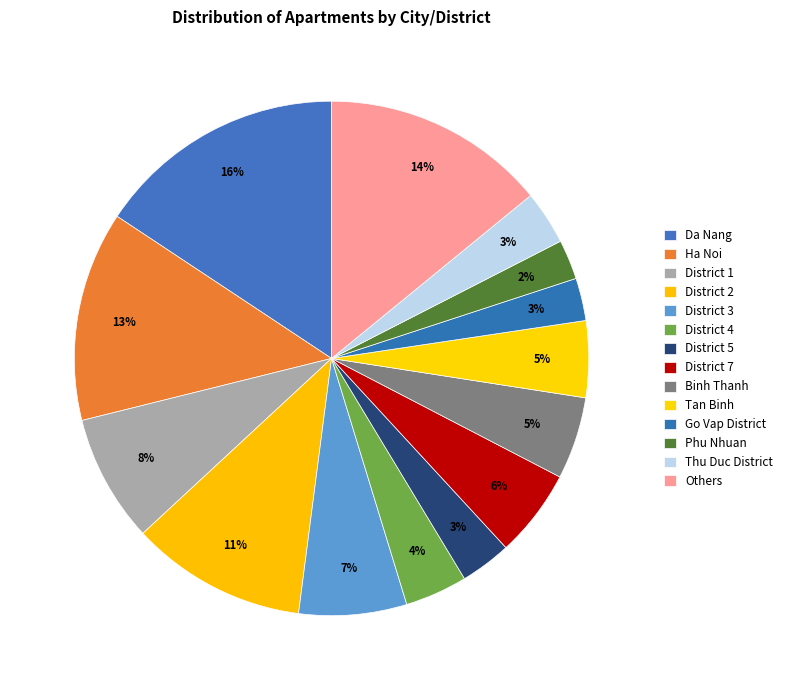

How many segments does this pie chart have?

14